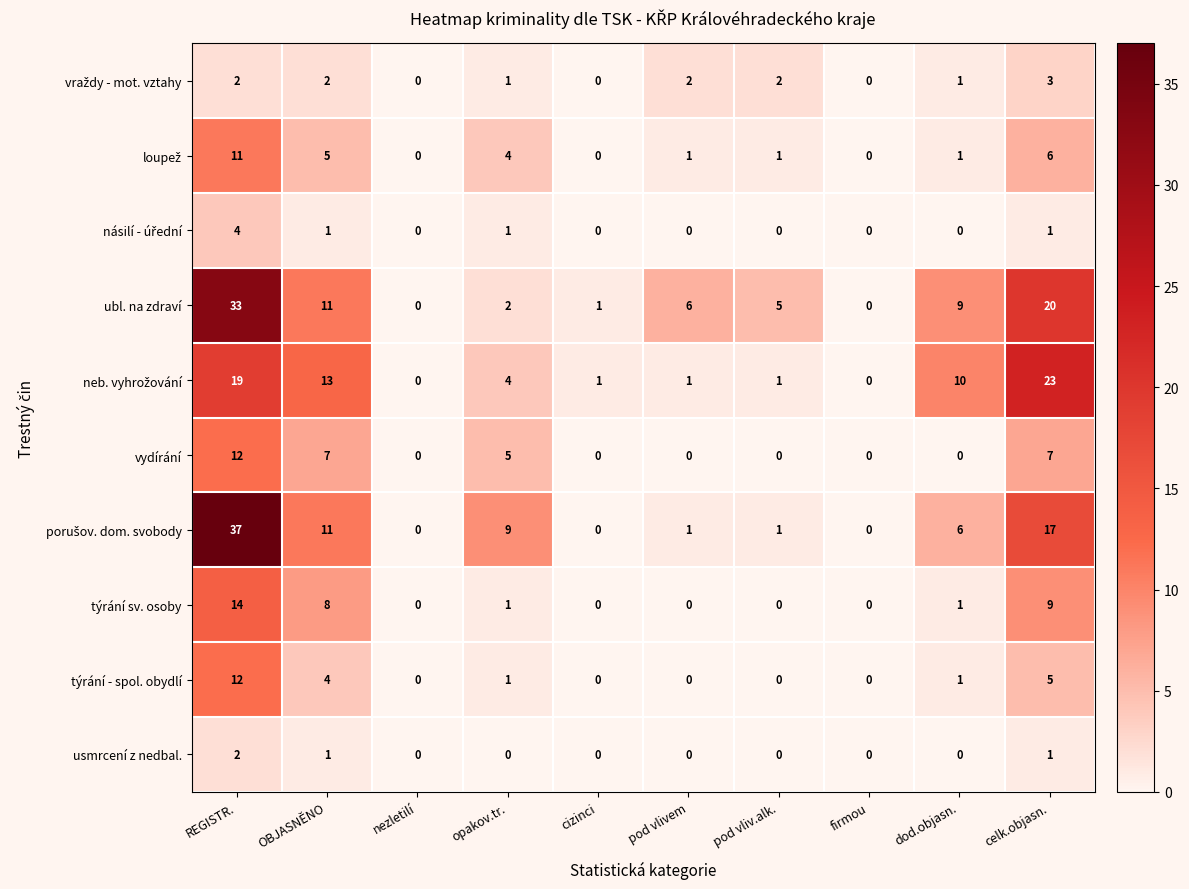

At which category does the chart reach its peak across all series?

REGISTR.